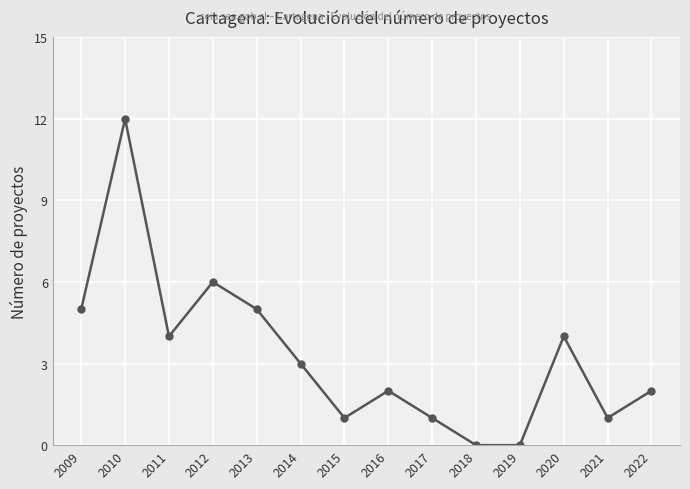

What is the approximate value at 2009?

5